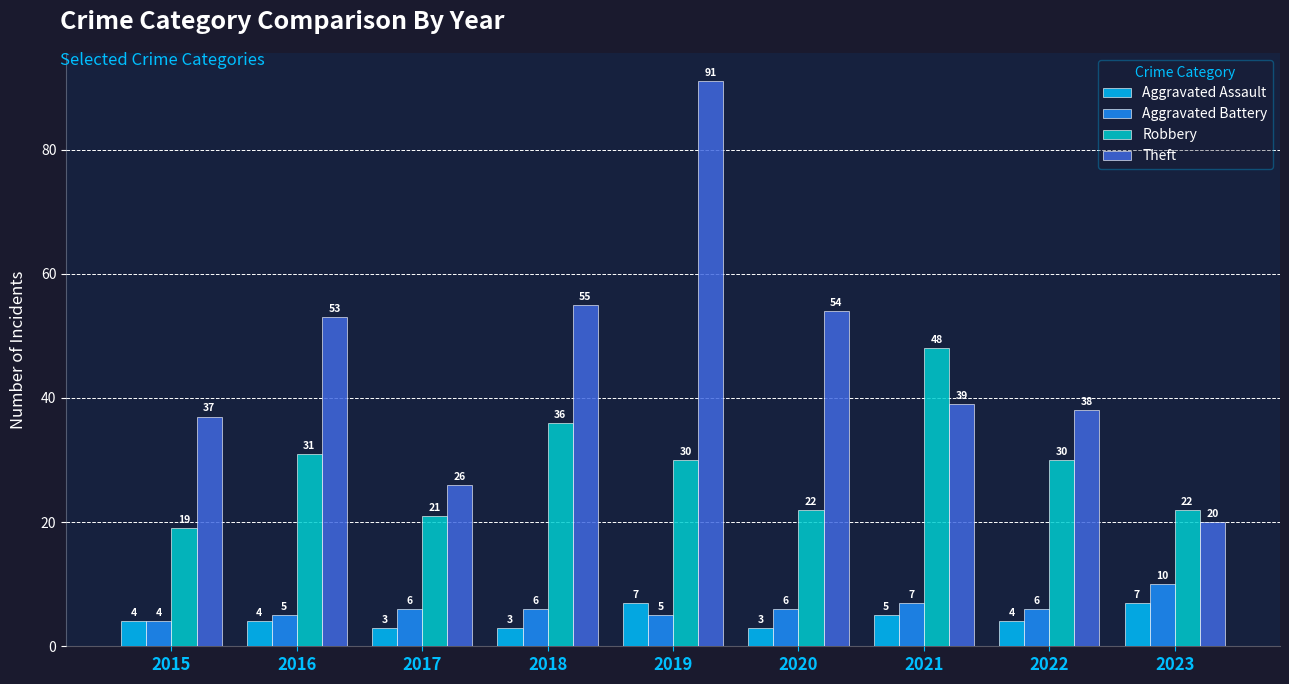

At which label is Robbery closest to 33?

2016